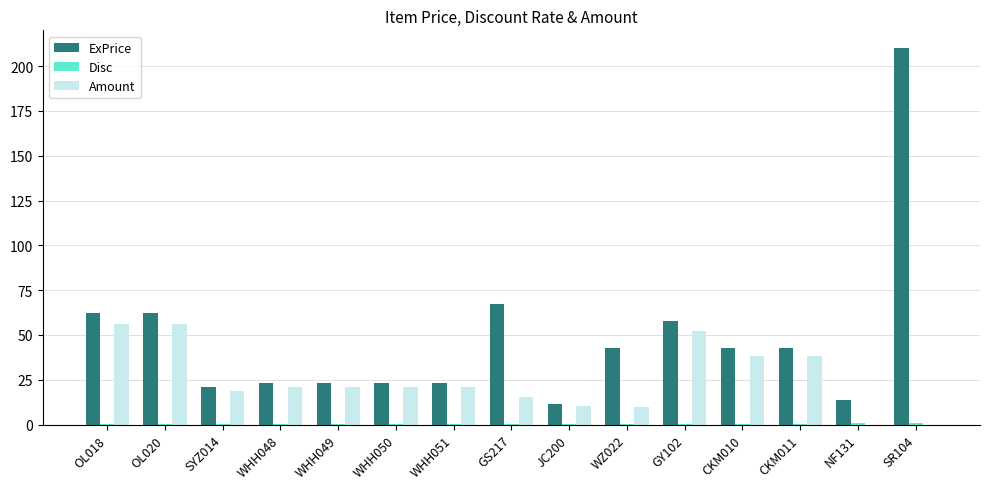

Are the bars grouped side by side (vs. stacked)?

Yes